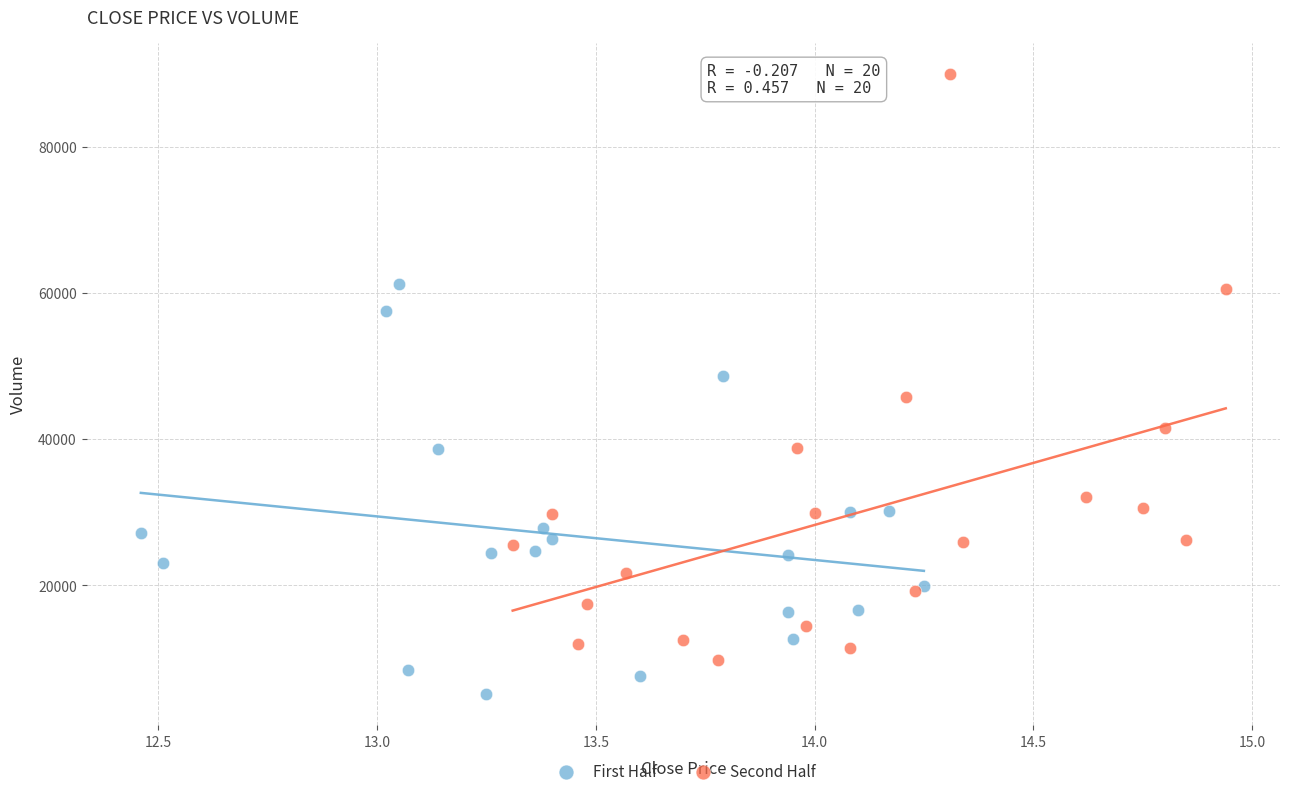

Which series reaches the minimum Y coordinate?

First Half